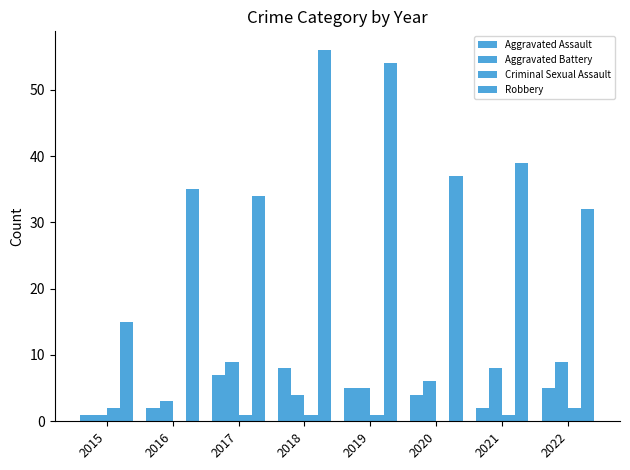

Reading right to left, what are all the values shown in this chart?

Aggravated Assault: 2022=5	2021=2	2020=4	2019=5	2018=8	2017=7	2016=2	2015=1
Aggravated Battery: 2022=9	2021=8	2020=6	2019=5	2018=4	2017=9	2016=3	2015=1
Criminal Sexual Assault: 2022=2	2021=1	2020=0	2019=1	2018=1	2017=1	2016=0	2015=2
Robbery: 2022=32	2021=39	2020=37	2019=54	2018=56	2017=34	2016=35	2015=15